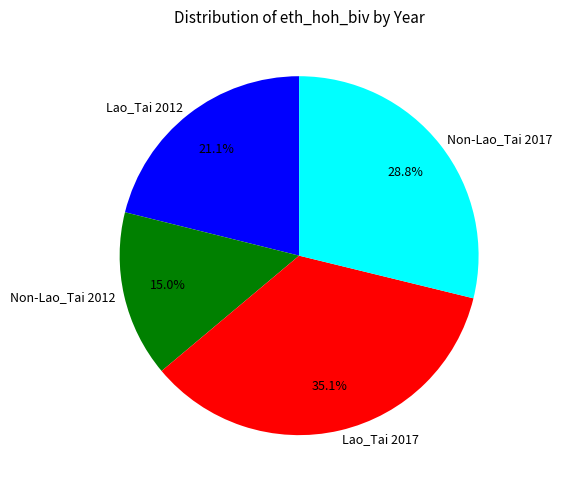

To the nearest percent, what percentage of the pie is Non-Lao_Tai 2017?

29%